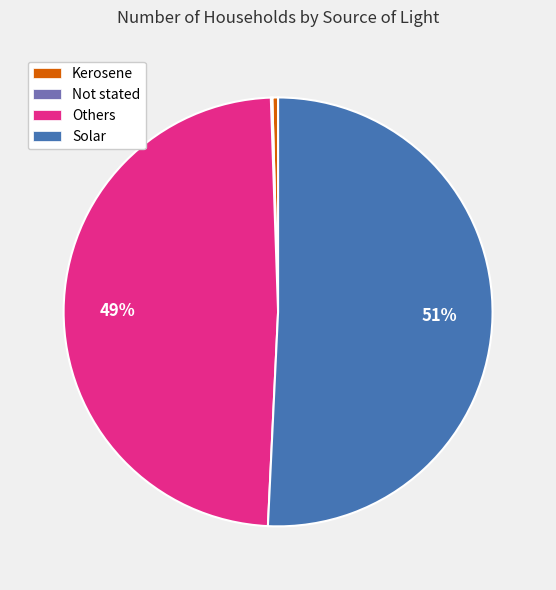

Which has a higher value, Others or Solar?

Solar